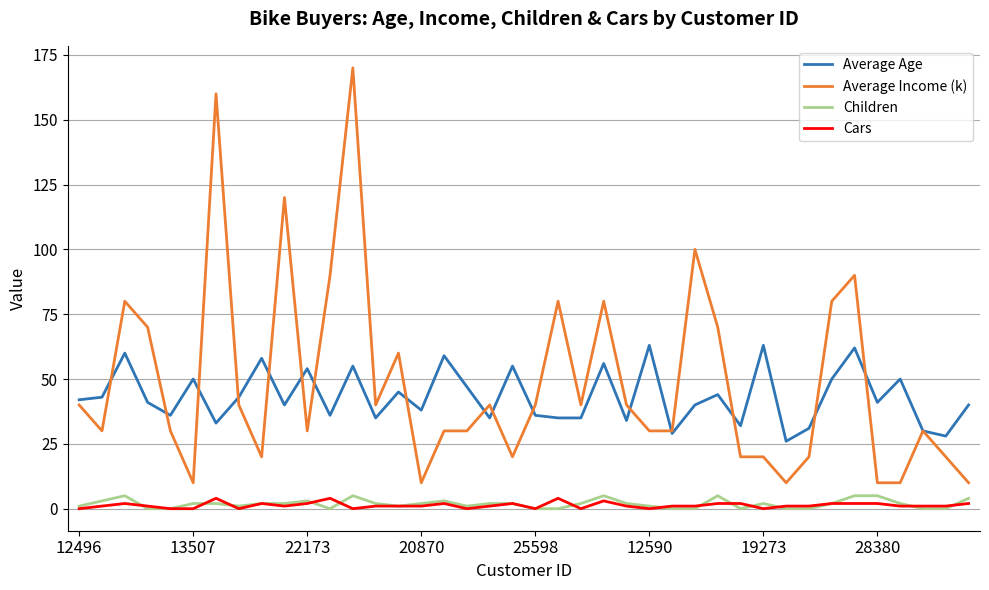

True or false: Cars and Average Age cross at least once.

False